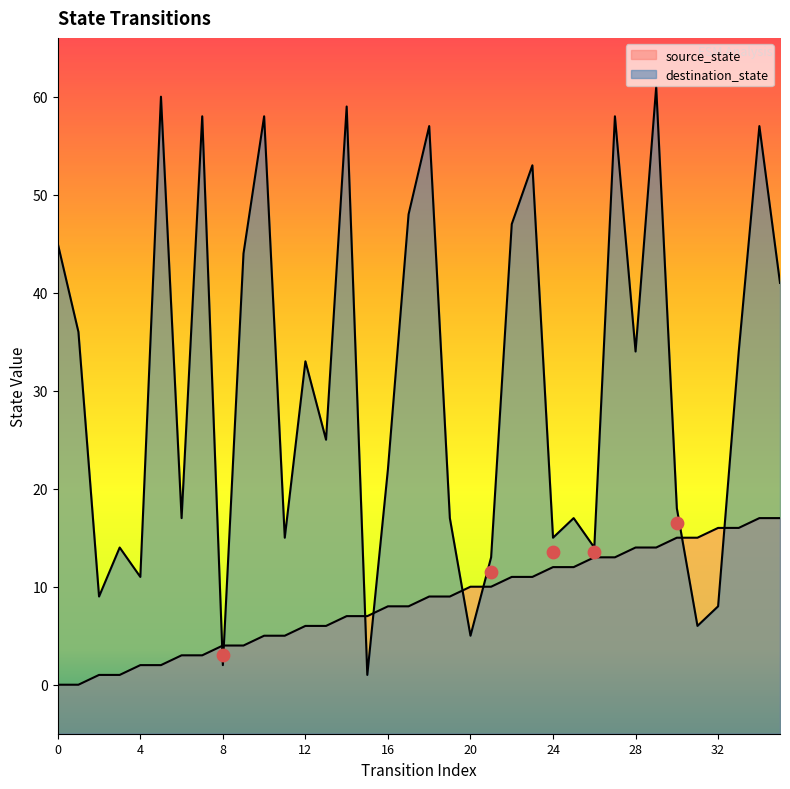

What is the total value across all series at 7?

61